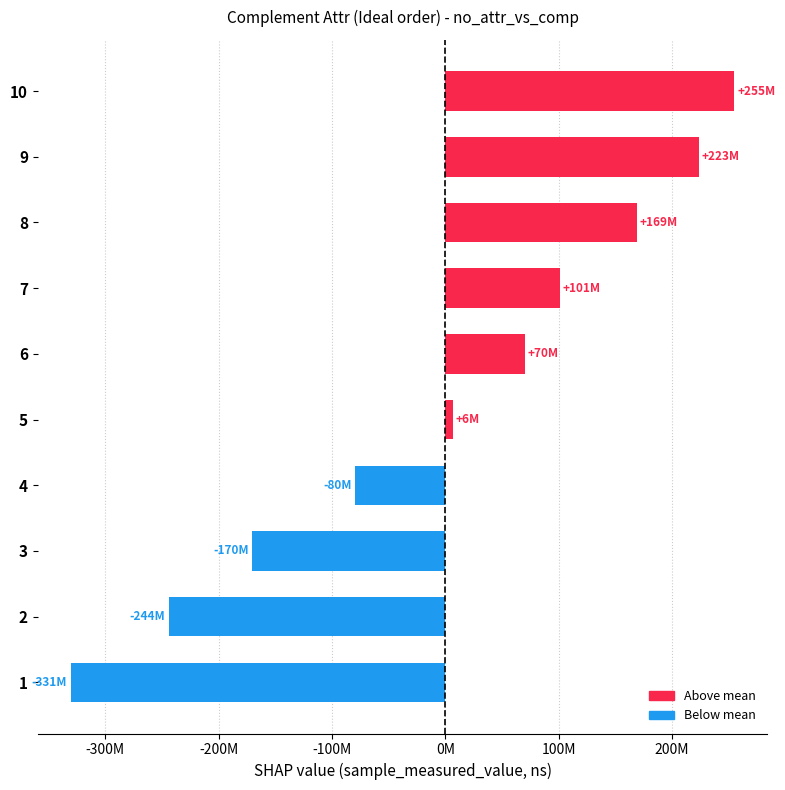

Rank the categories by value from lowest to highest.

1, 2, 3, 4, 5, 6, 7, 8, 9, 10